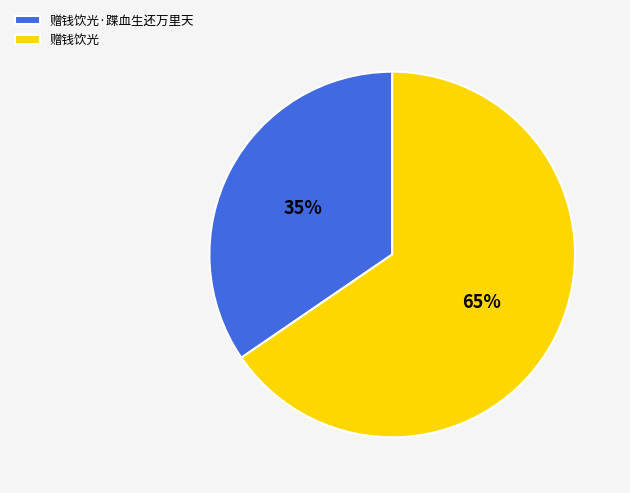

What is the largest slice in the pie chart?

赠钱饮光